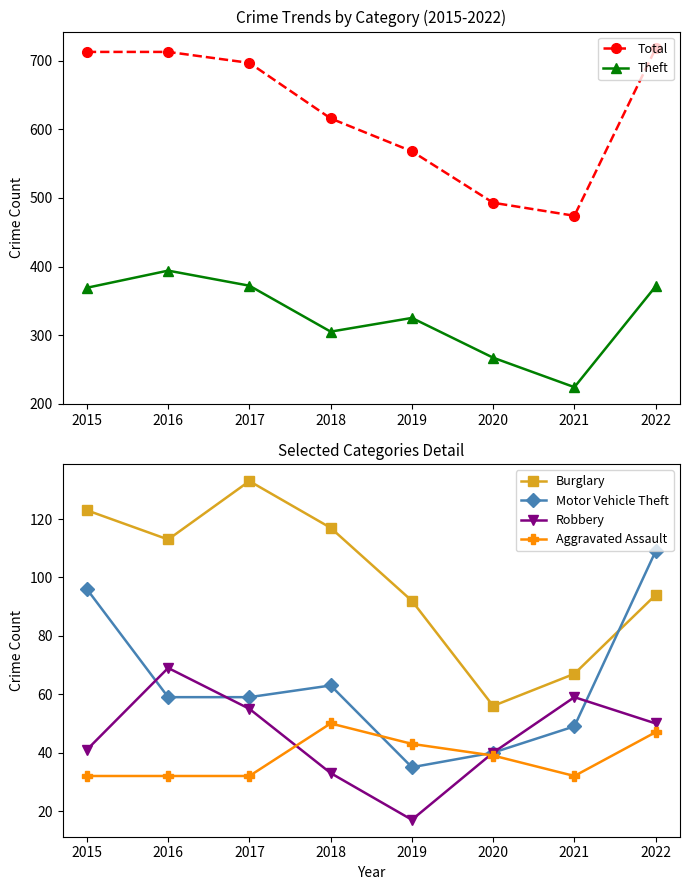

Which series ends up on top after the final intersection of Burglary and Motor Vehicle Theft?

Motor Vehicle Theft